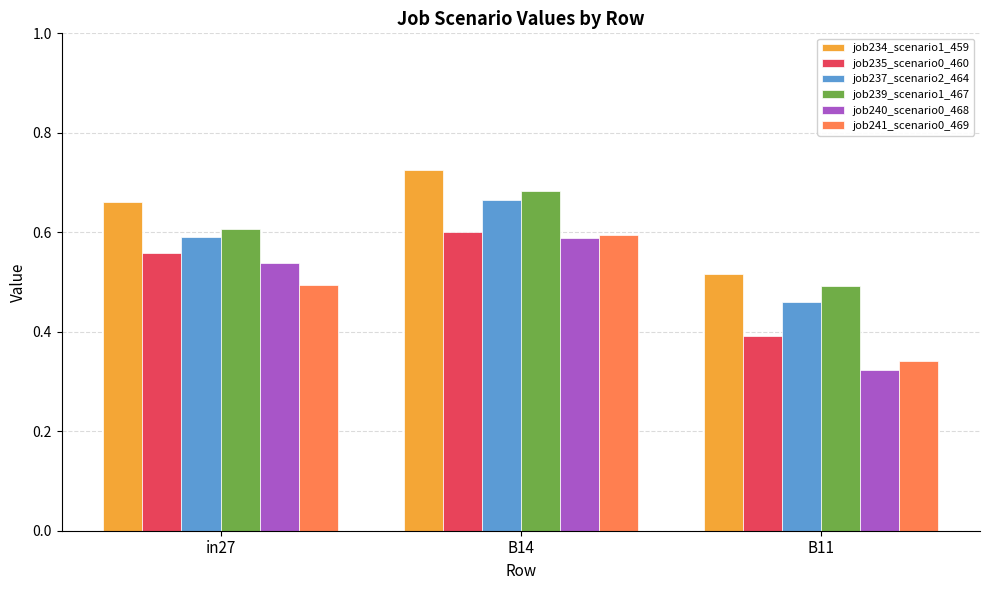

List the labels in order of job239_scenario1_467 value, largest first.

B14, in27, B11